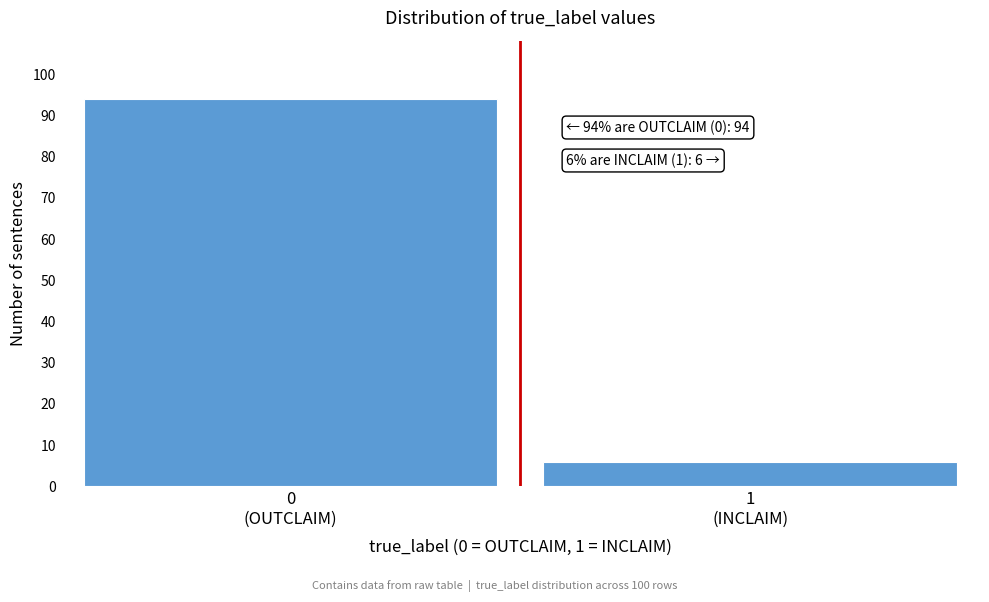

Reading left to right, list all the values displayed in this chart.

94	6